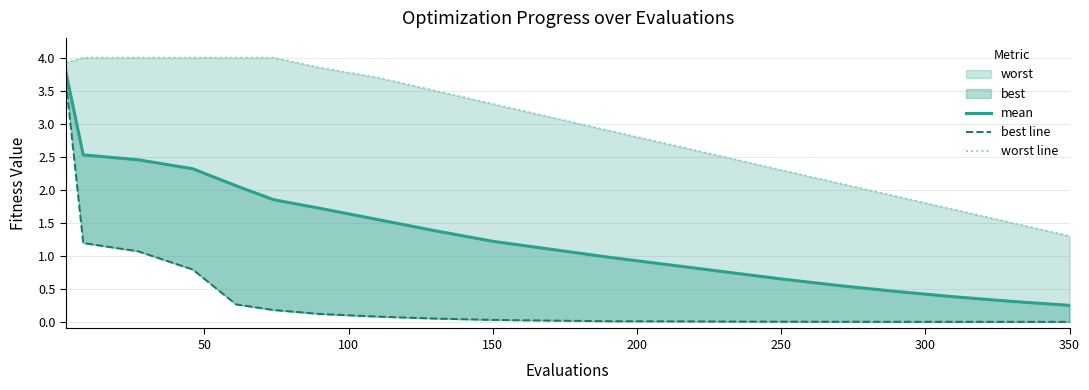

True or false: mean and worst line cross at least once.

False